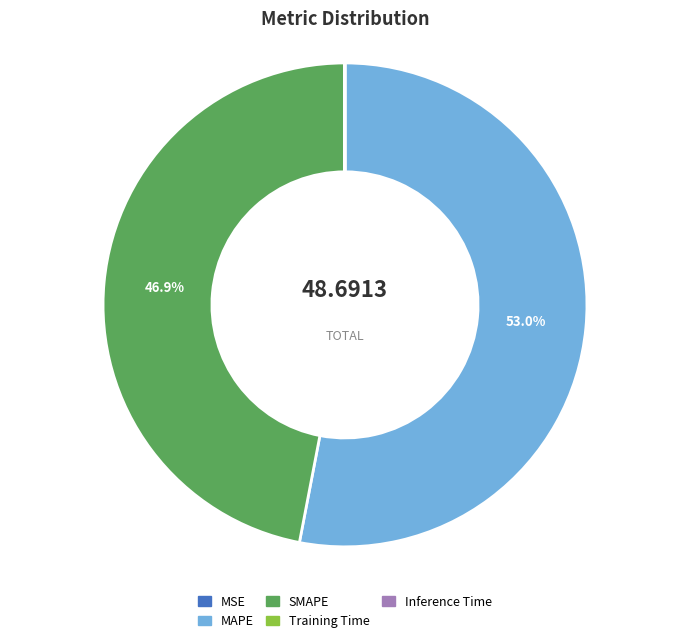

Which category has the biggest portion of the pie?

MAPE